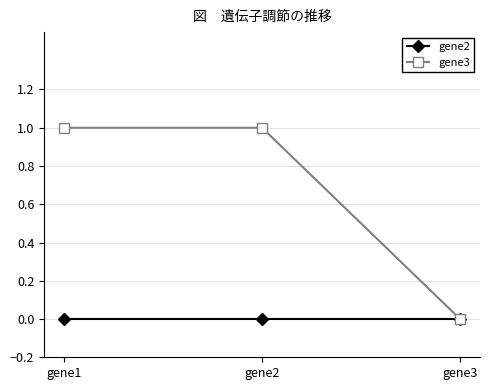

What is the average value of the gene3 series?

1